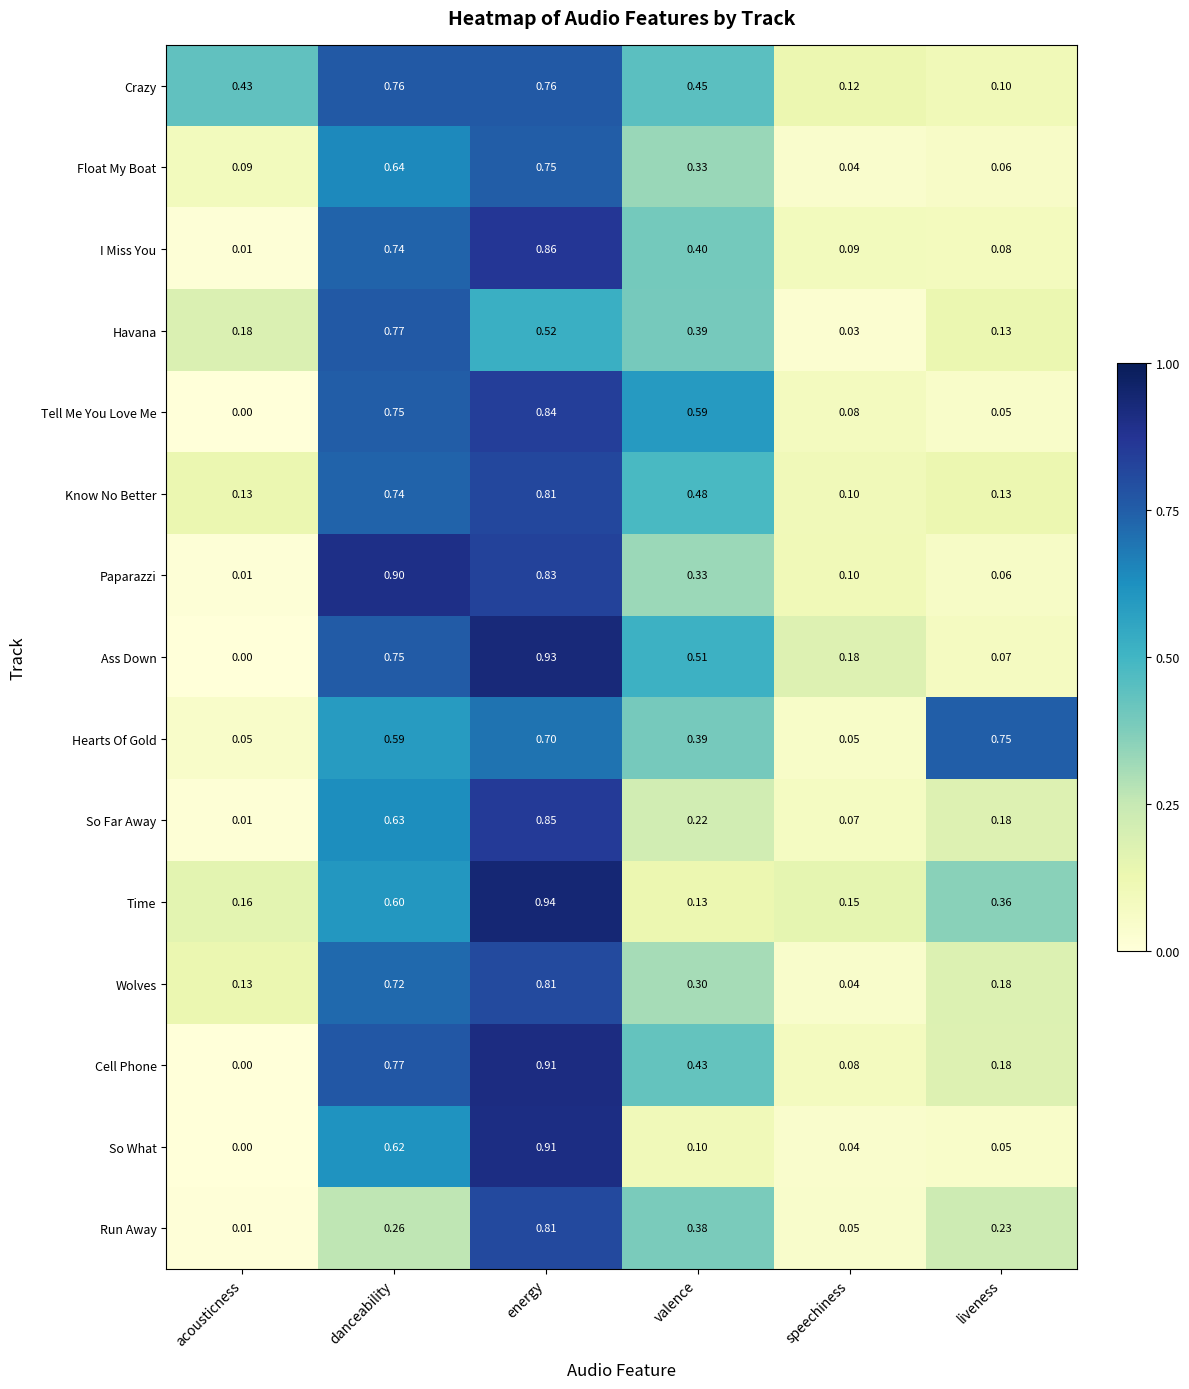

Where is Havana nearest to the value 0?

speechiness